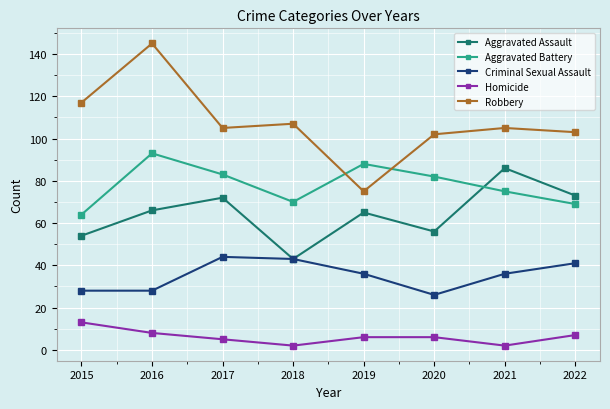

At 2017, list the series in order from largest to smallest.

Robbery, Aggravated Battery, Aggravated Assault, Criminal Sexual Assault, Homicide